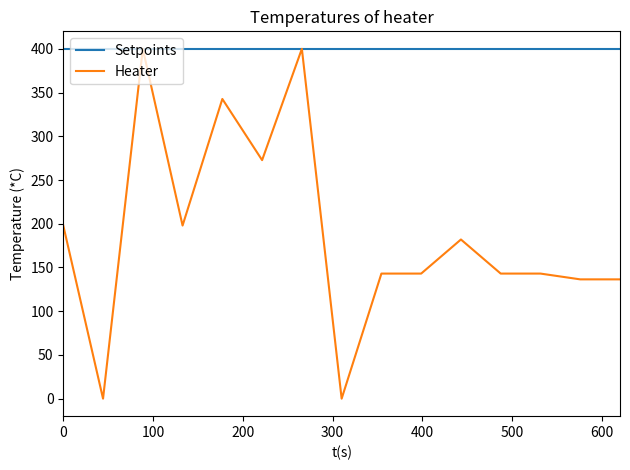

Rank the series by their average value, from highest to lowest.

Setpoints, Heater